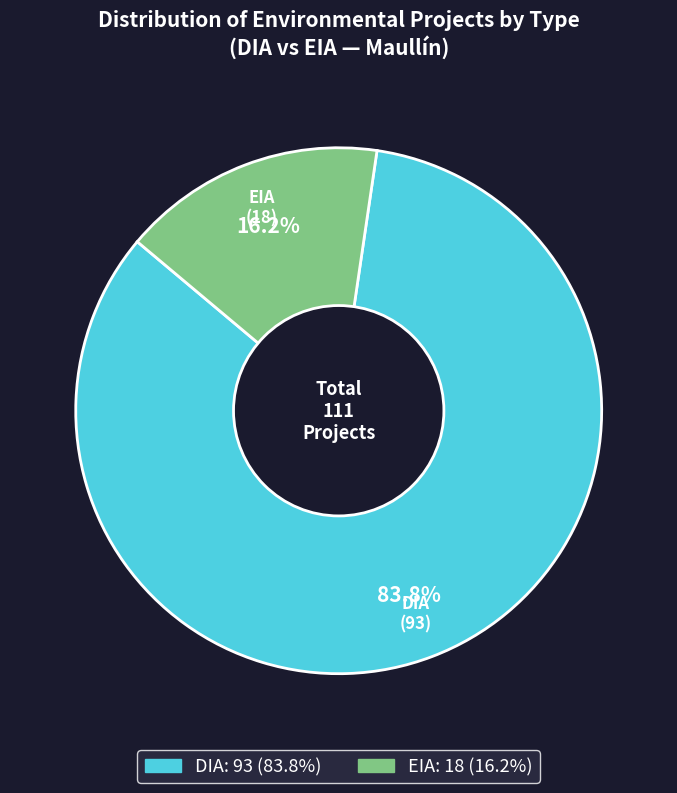

To the nearest percent, what is the difference between the largest and smallest slice percentages?

68%